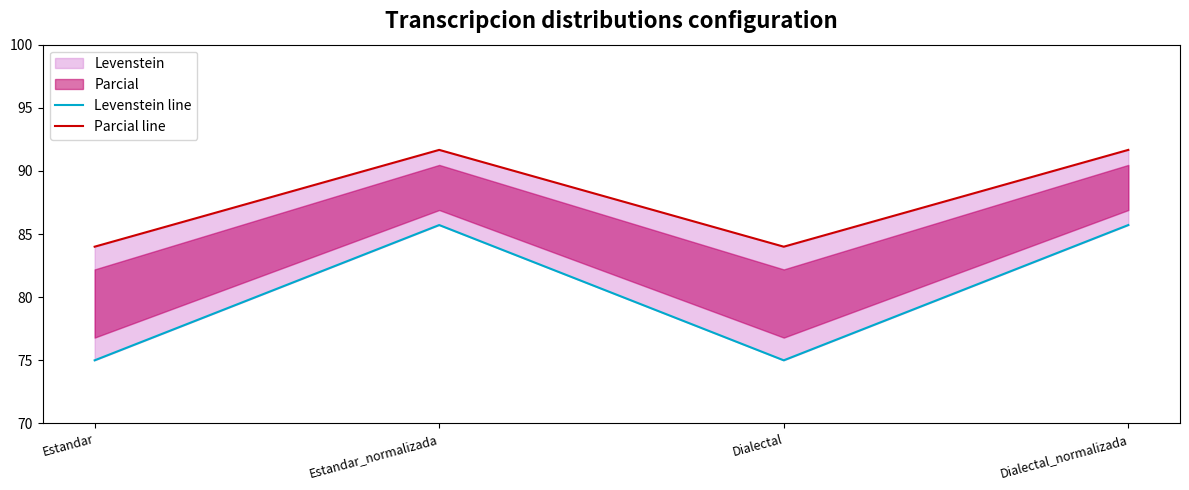

What is the difference between the highest and lowest values at Dialectal_normalizada?

6.0